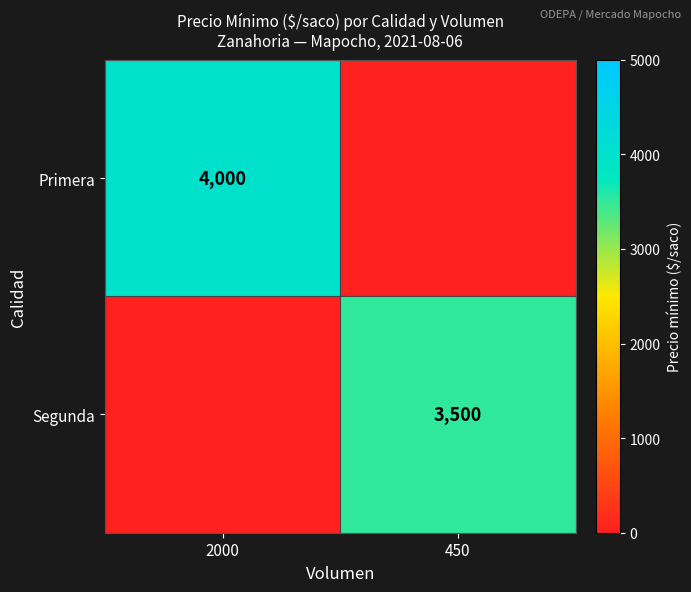

At which category is the sum across all series the highest?

2000